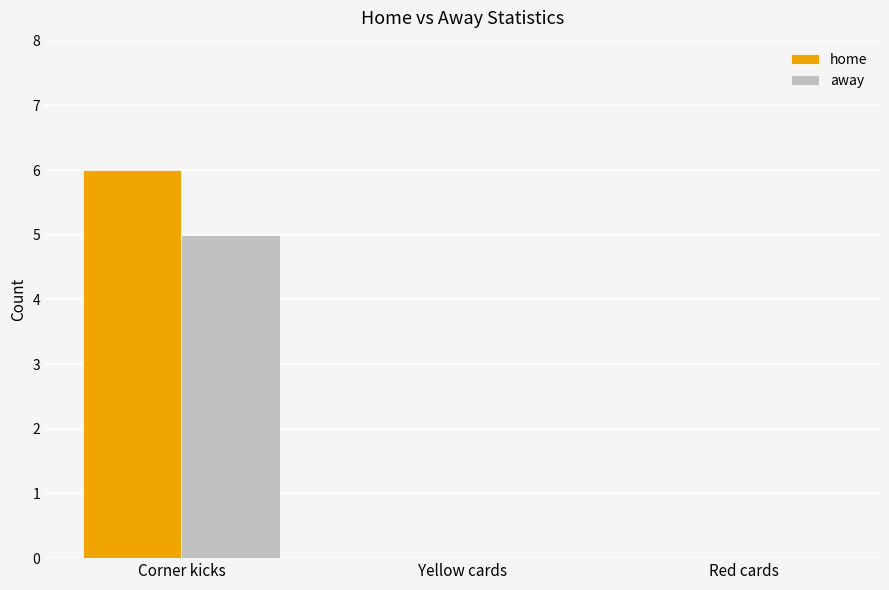

Is it true that away equals 2 at Corner kicks?

False